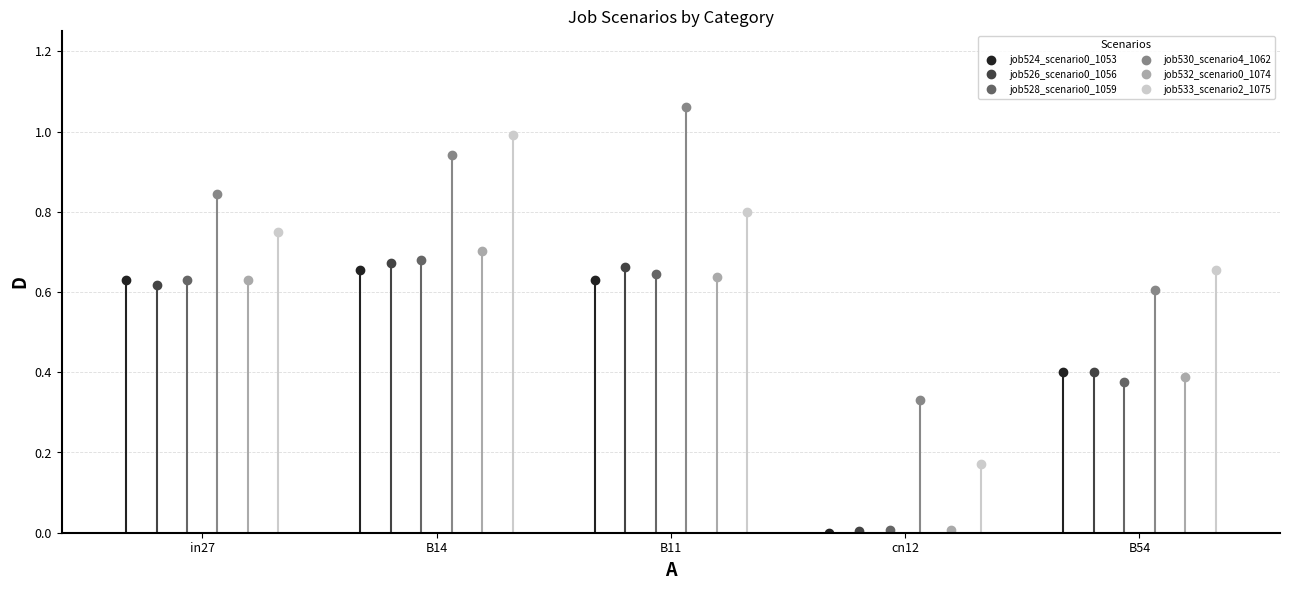

True or false: job530_scenario4_1062 and job524_scenario0_1053 cross at least once.

False